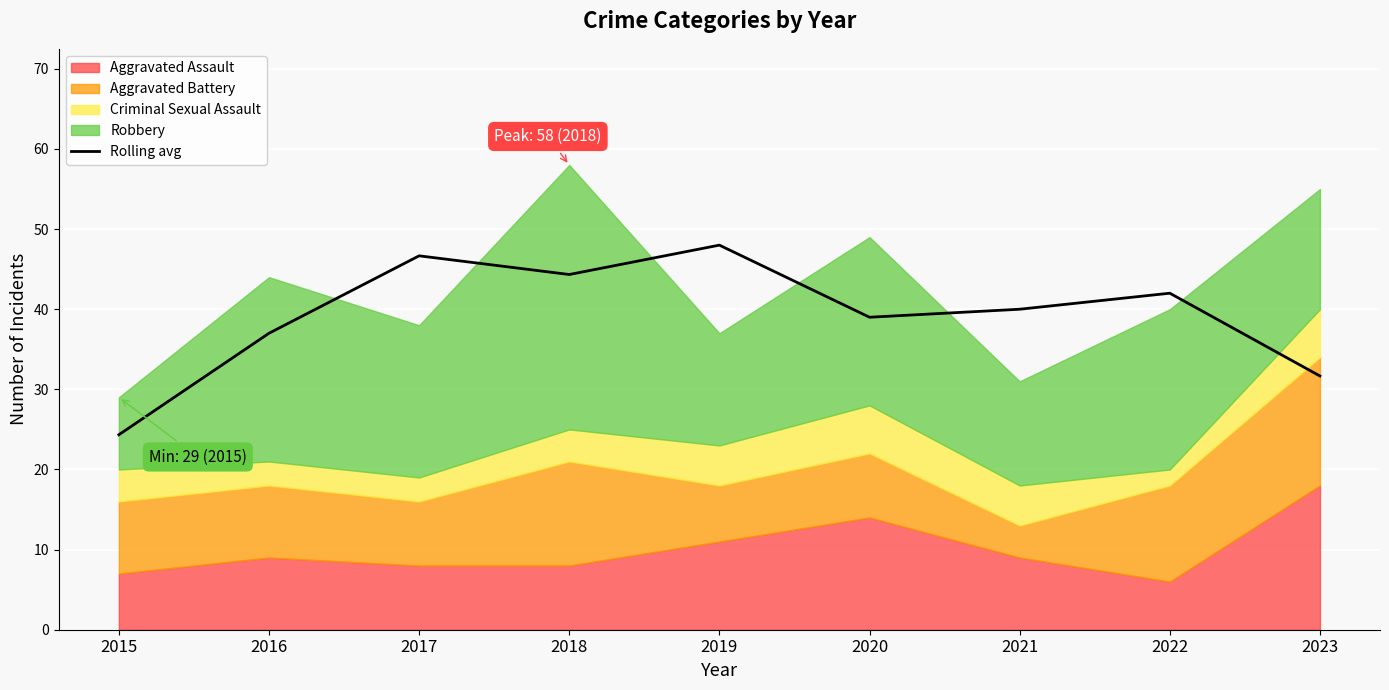

Reading left to right, extract all data points from this chart.

2015=24.3	2016=37.0	2017=46.7	2018=44.3	2019=48.0	2020=39.0	2021=40.0	2022=42.0	2023=31.7